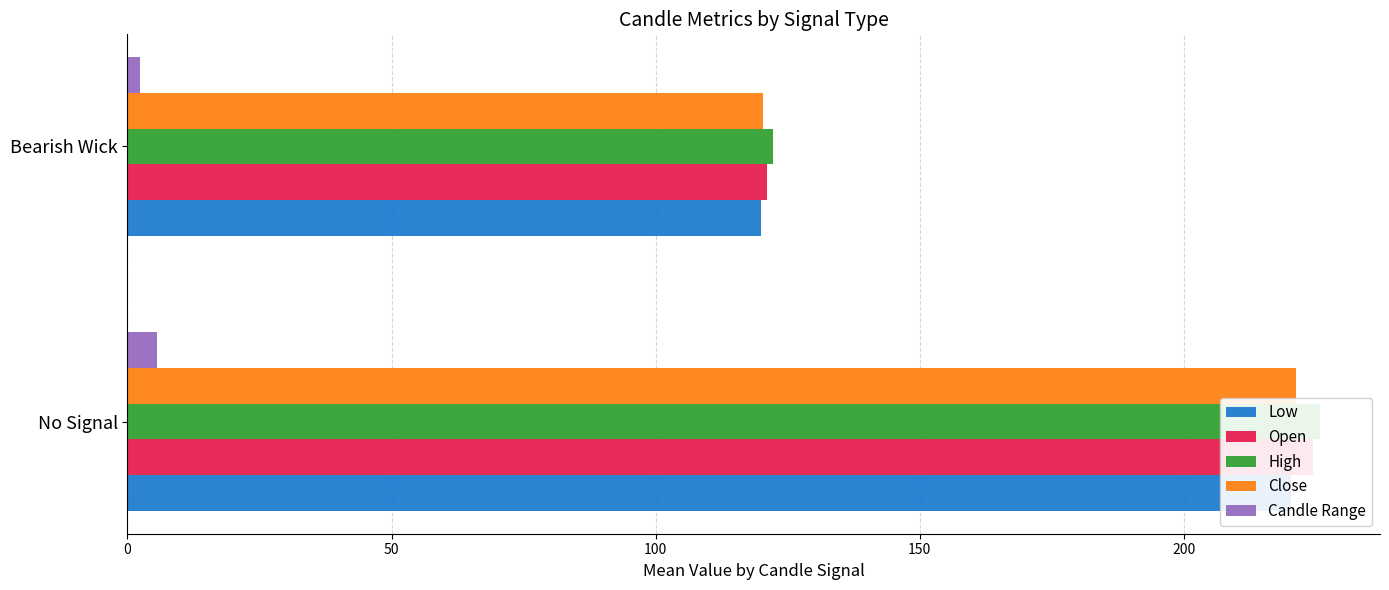

Reading left to right, what are all the values shown in this chart?

Low: 220.3	120.0
Open: 224.5	121.0
High: 225.9	122.3
Close: 221.2	120.2
Candle Range: 5.6	2.3